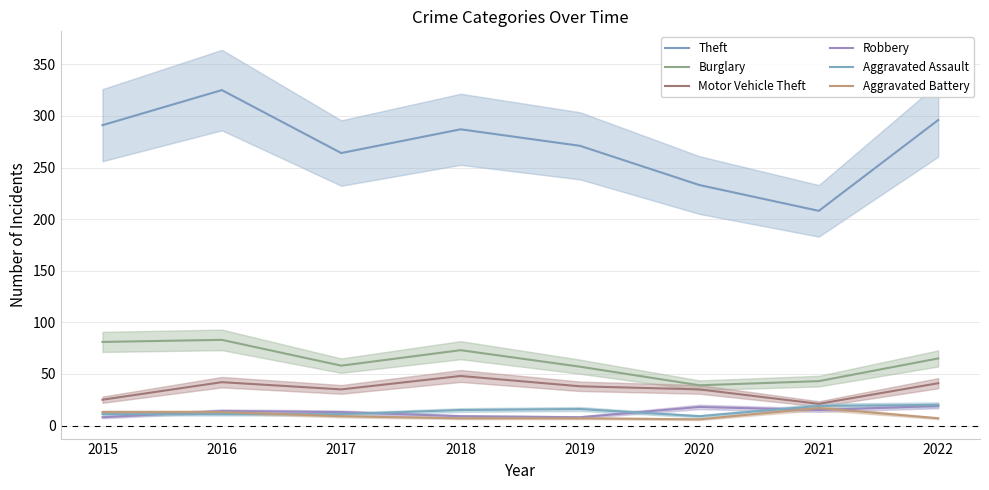

At which label is Theft closest to 266?

2017